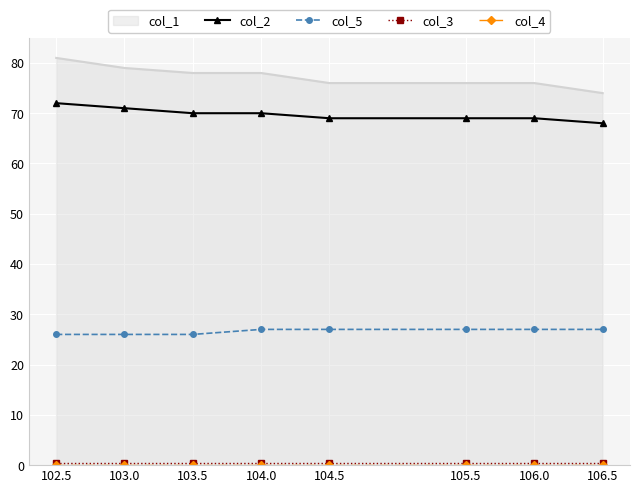

Count the col_5 values in the range 26 to 27.

8